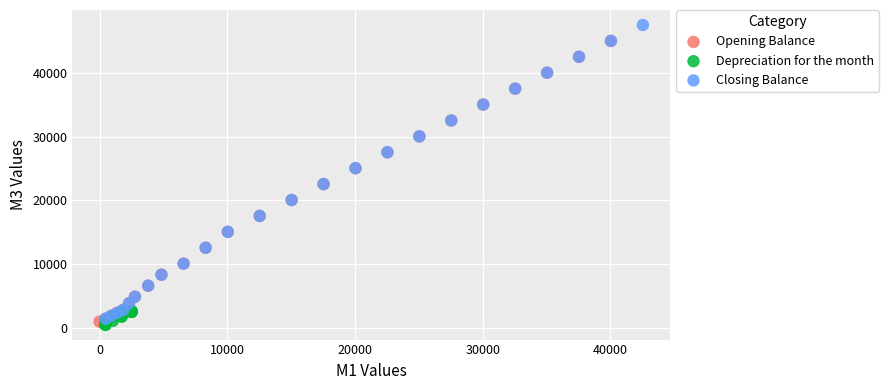

Which series contains the highest Y value?

Closing Balance